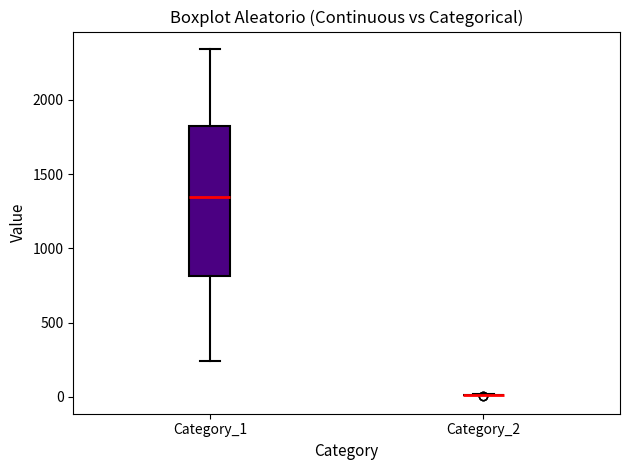

Reading left to right, transcribe this box plot: for each box, give where its median line is, the range the box spans, and where its two whiskers end, as read against the y-axis. The values are not printed on the chart, so give them approximately, as read against the axis.

Category_1: median 1350, box 800 to 1800, whiskers 250 to 2350
Category_2: box collapsed to a line at 0, whiskers 0 to 0